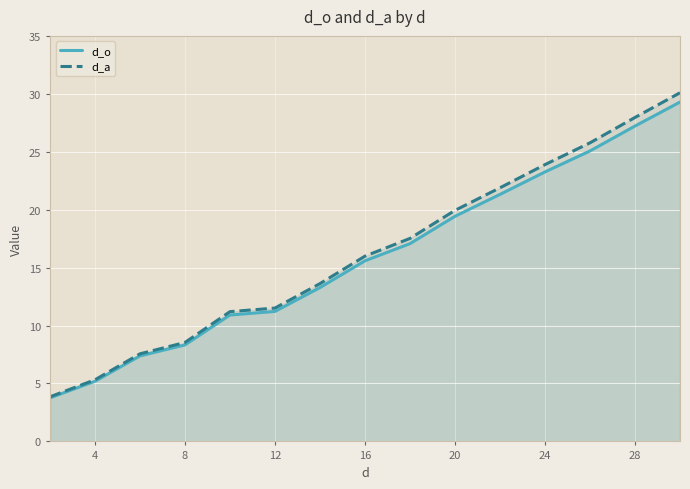

True or false: d_a and d_o intersect in this chart.

False